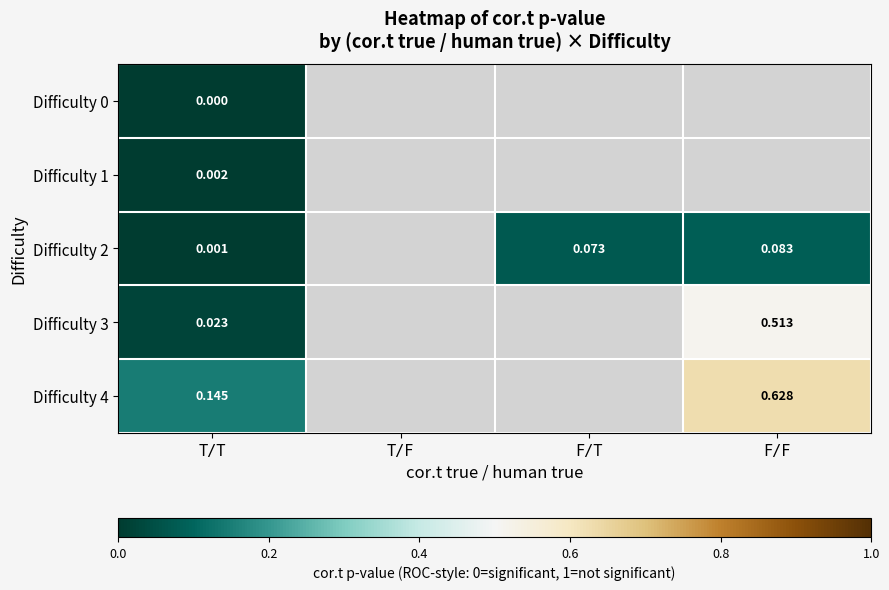

Is the value of Difficulty 0 at T/T greater than the value of Difficulty 3 at T/T?

No